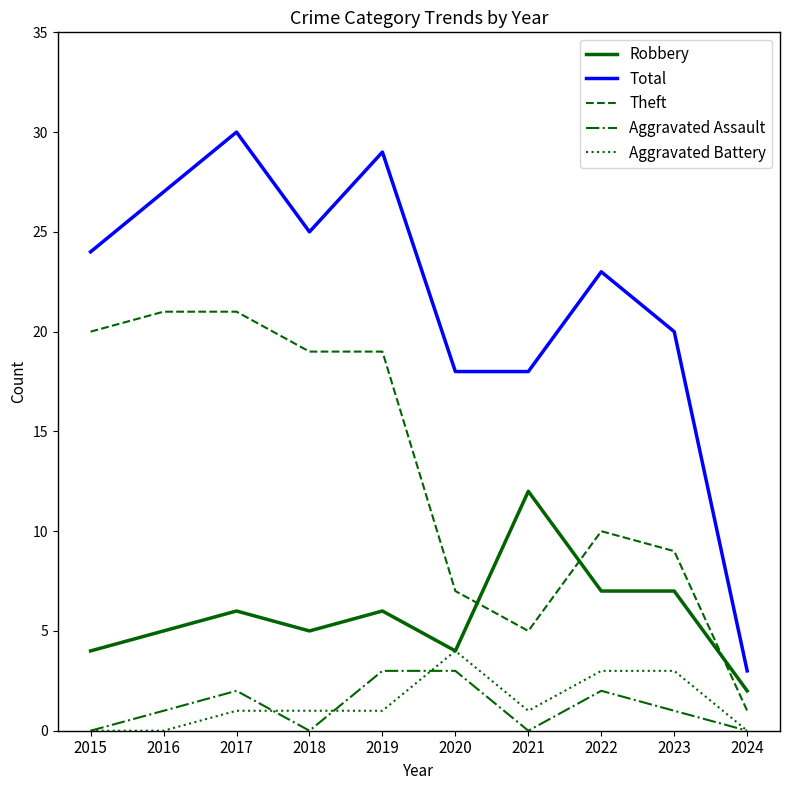

True or false: Theft and Aggravated Assault cross at least once.

False